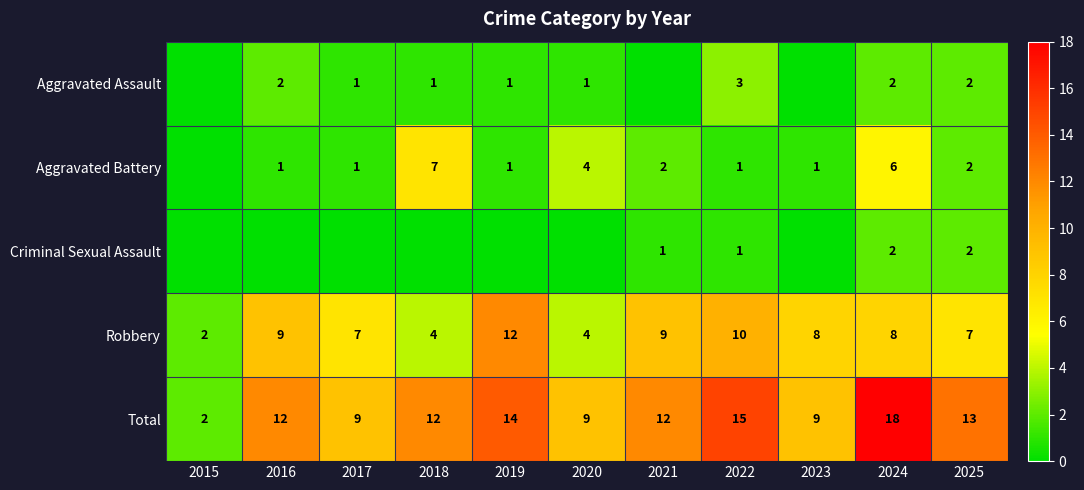

The value of Total at 2015 is 2. True or false?

True